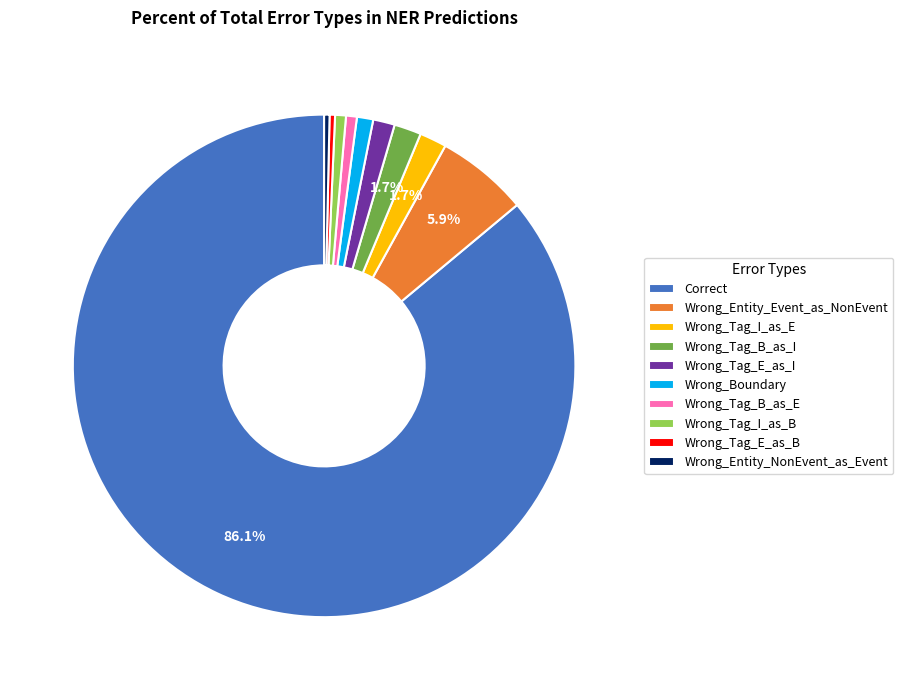

Approximately how many times larger is the value at Wrong_Tag_B_as_I compared to Wrong_Entity_Event_as_NonEvent?

0.3